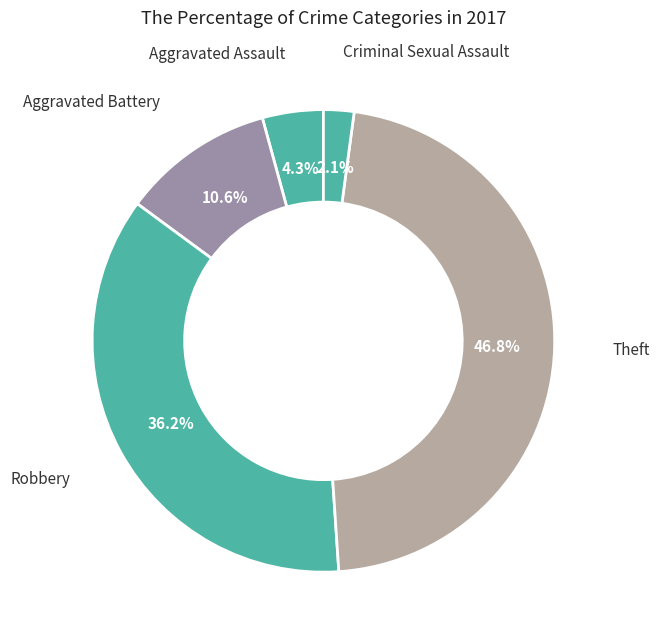

Does any single category account for the majority?

No